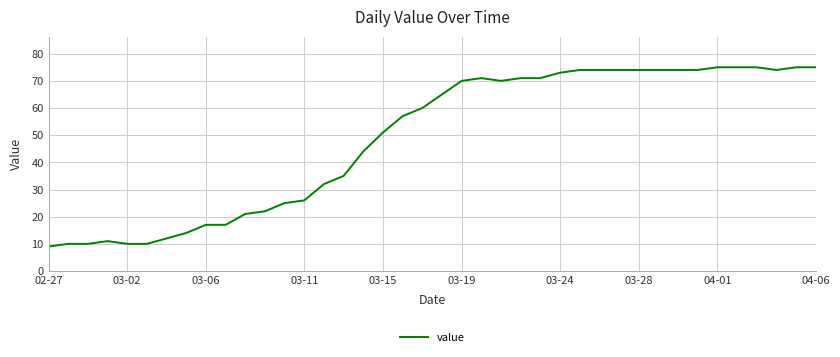

What is the minimum value shown in the chart?

9